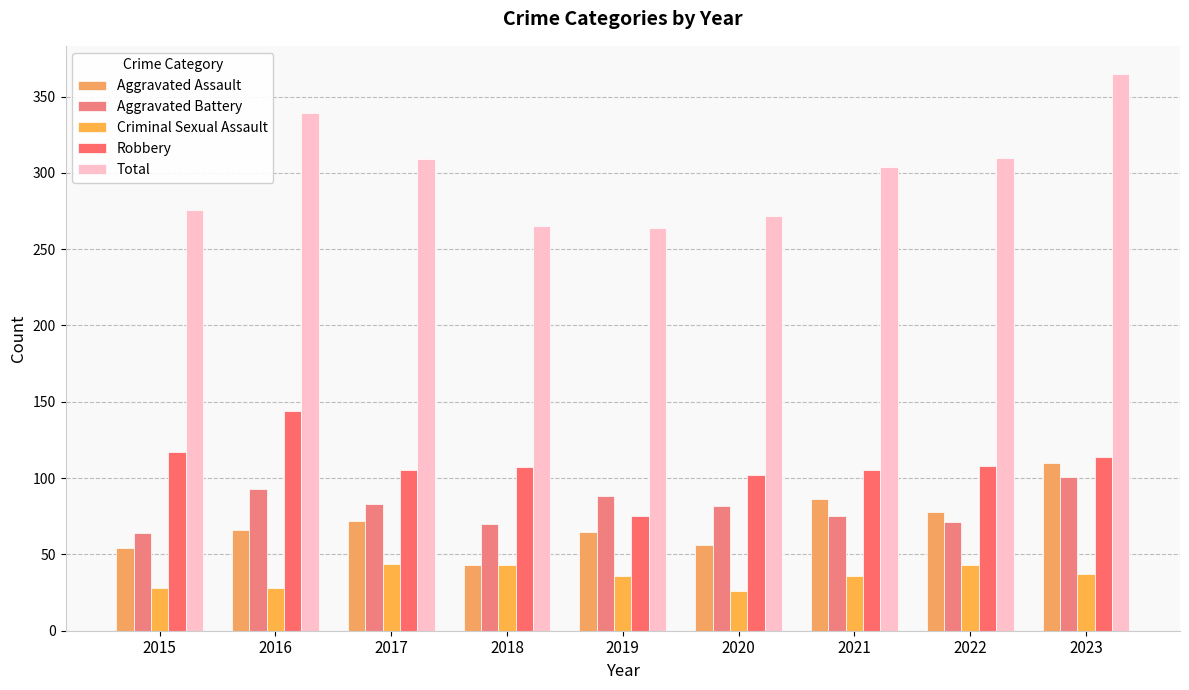

Between 2015 and 2017, which series saw the biggest shift?

Total